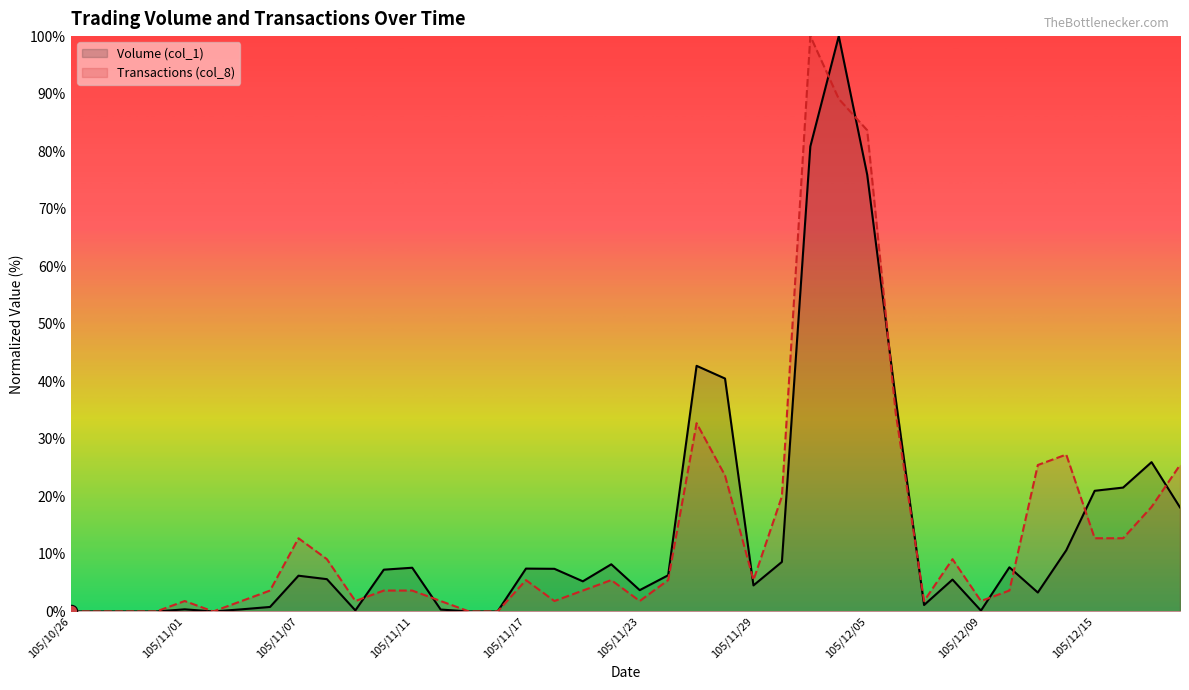

Which series reaches the maximum Y coordinate?

Volume (col_1)